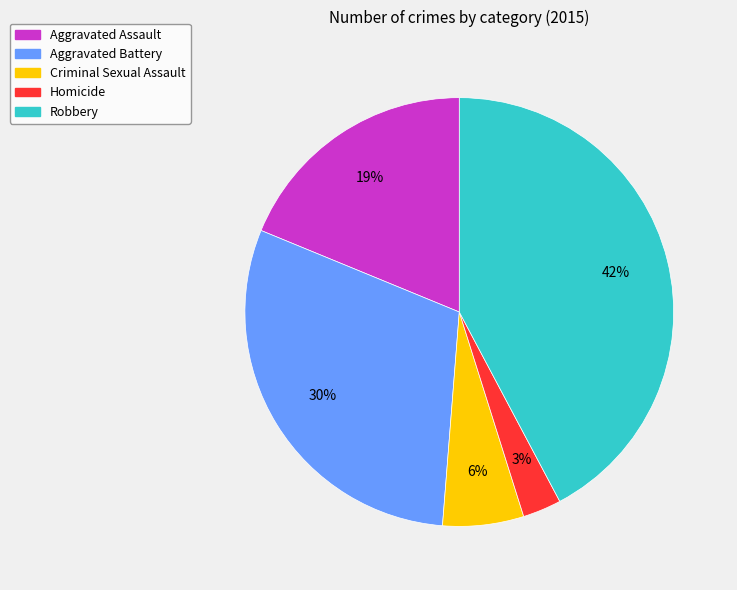

Is the sum of Criminal Sexual Assault and Homicide greater than half?

No